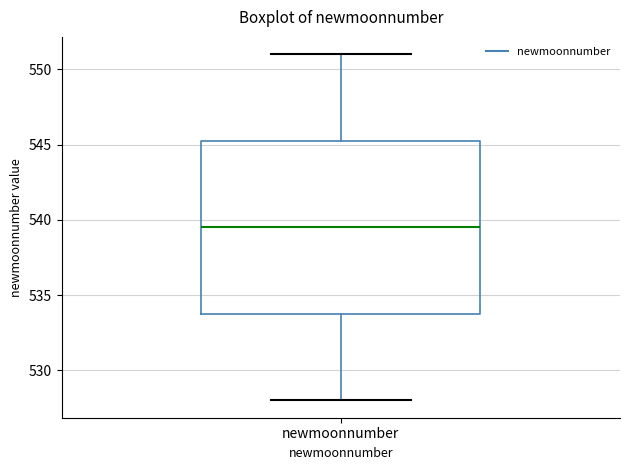

Read this box plot against the y-axis: the position of the median line, the range covered by the box, and the ends of both whiskers. The values are not printed on the chart, so give them approximately, as read against the axis.

median 539.5, box 534.0 to 545.5, whiskers 528.0 to 551.0